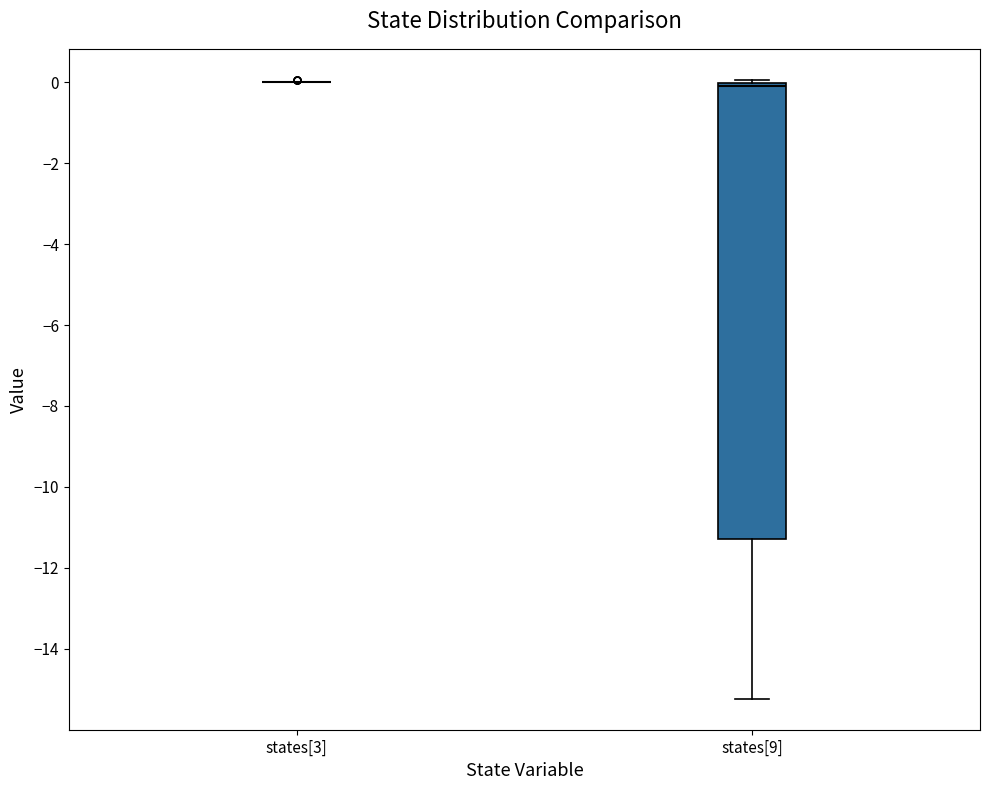

Reading left to right, transcribe this box plot: for each box, give where its median line is, the range the box spans, and where its two whiskers end, as read against the y-axis. The values are not printed on the chart, so give them approximately, as read against the axis.

states[3]: box collapsed to a line at 0.0, whiskers 0.0 to 0.0
states[9]: median 0.0 (just below the box's upper edge), box -11.2 to 0.0, whiskers -15.2 to 0.0 (just above the box's upper edge)